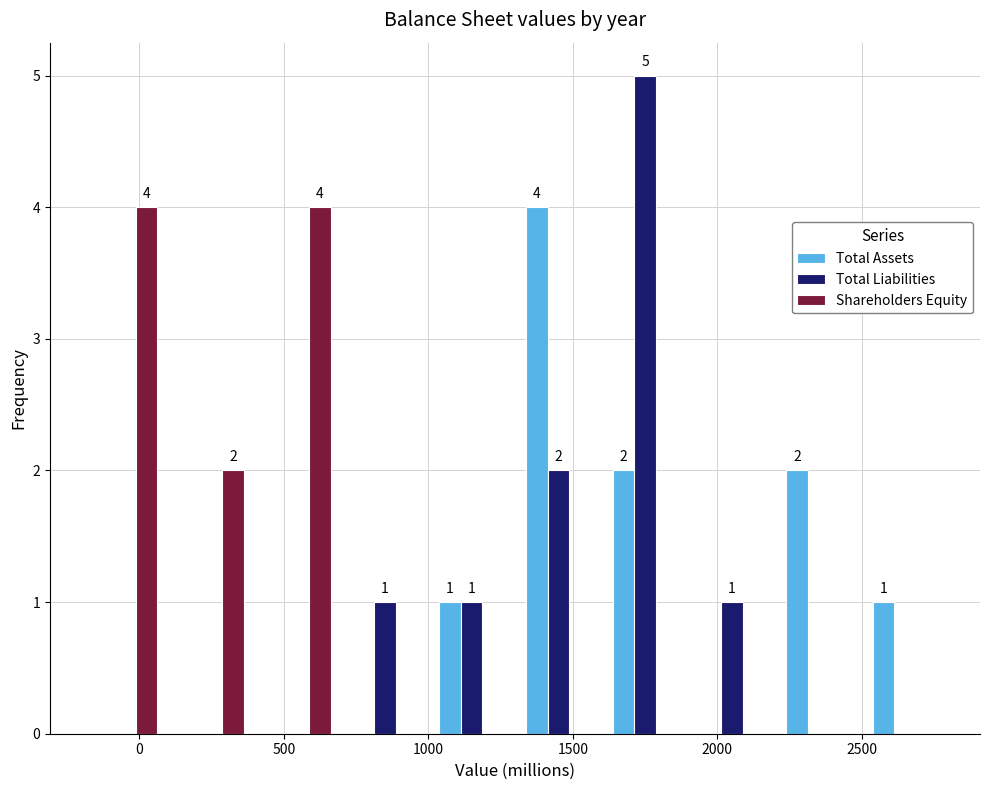

In the Total Liabilities series, which range on the x-axis has the tallest bar?

1600 to 1900